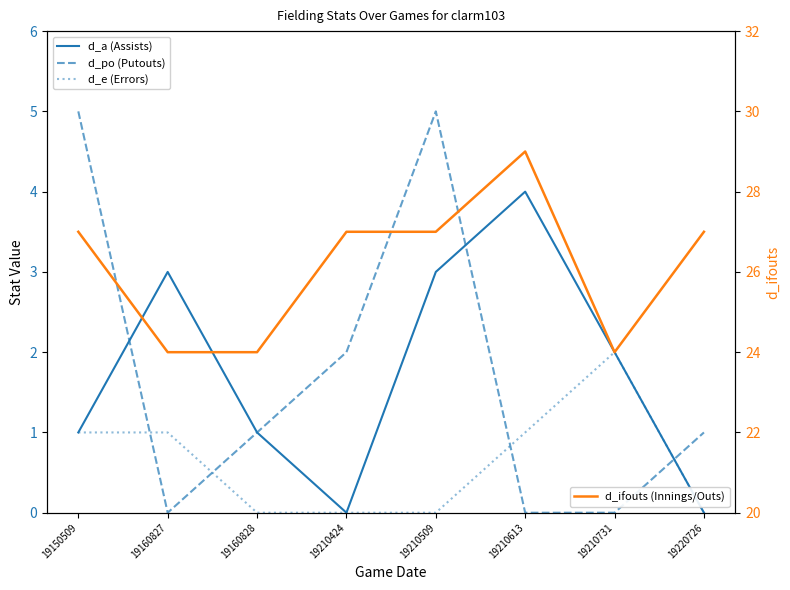

Which series has the largest total across all categories?

d_ifouts (Innings/Outs)